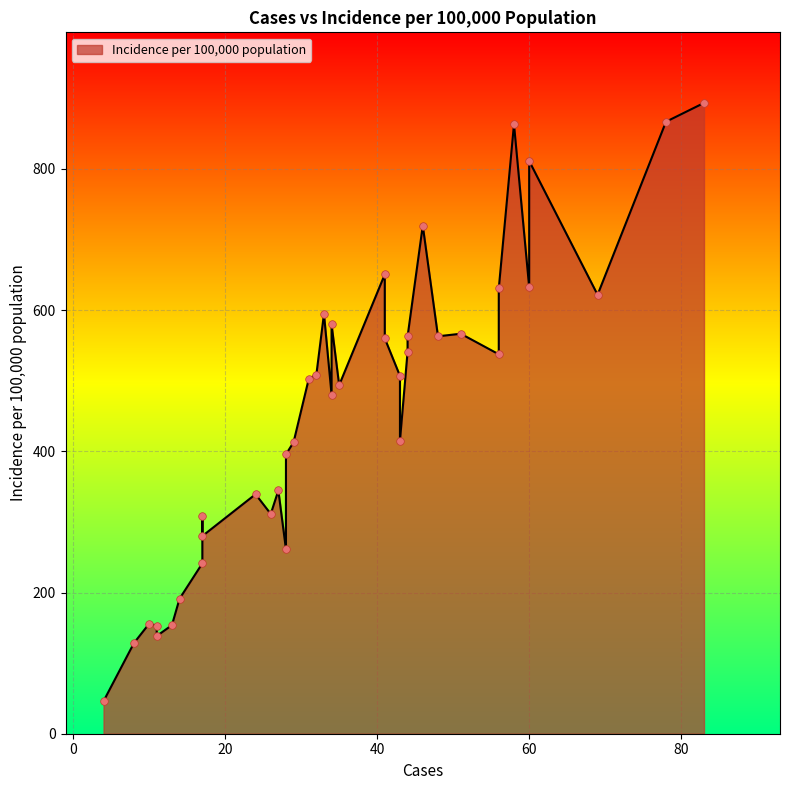

What is the change in value from 0 to 19?

+765.1